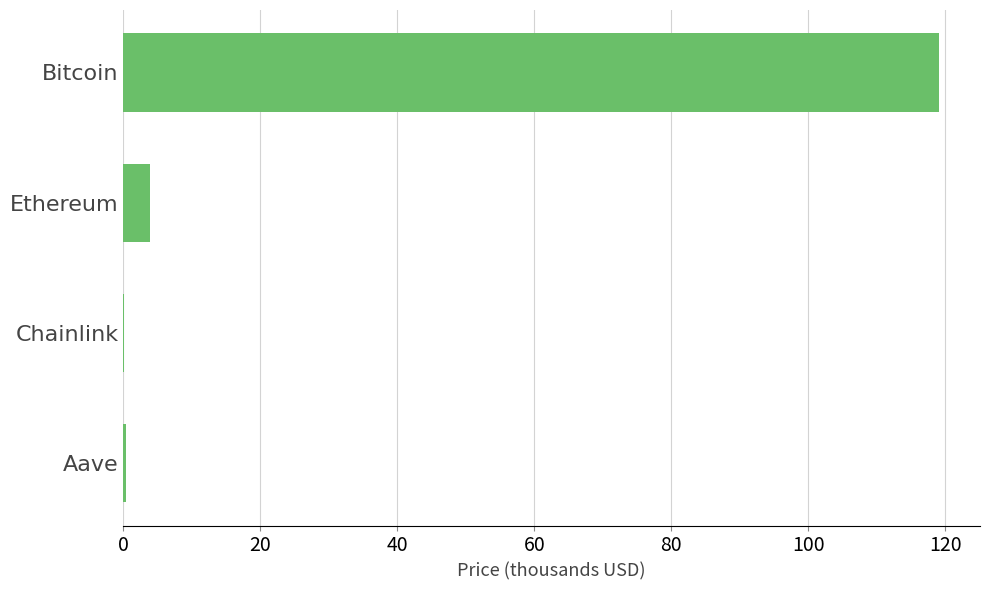

Count the number of values greater than 3.

2